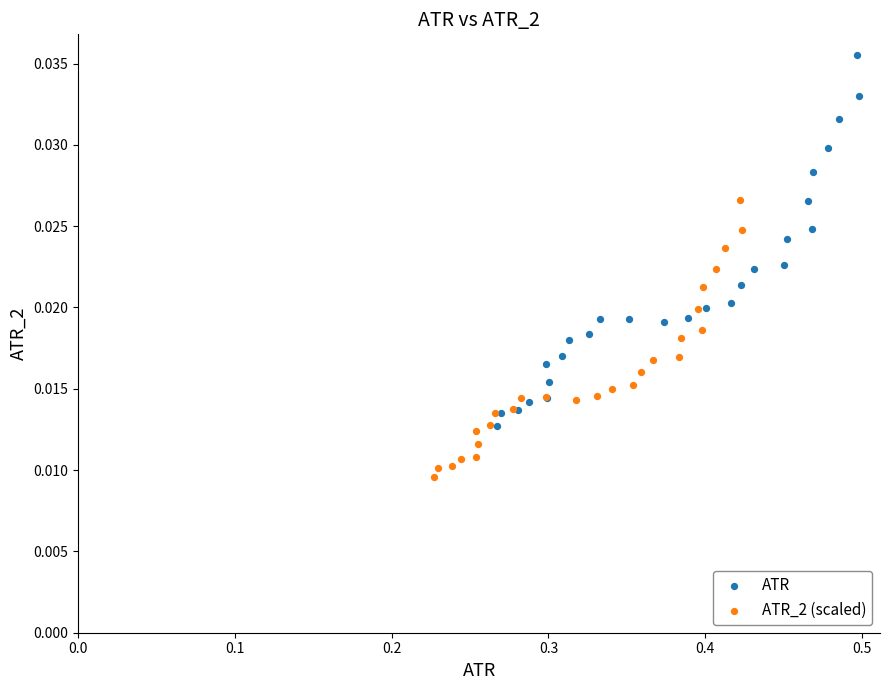

Which series reaches the minimum Y coordinate?

ATR_2 (scaled)